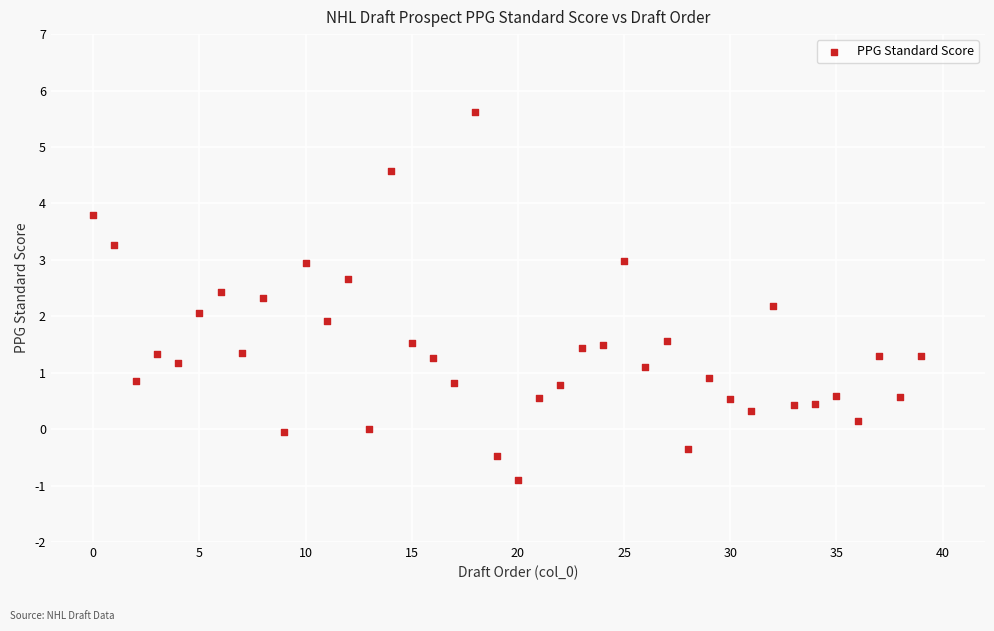

What is the range of Y values (max minus min)?

6.5